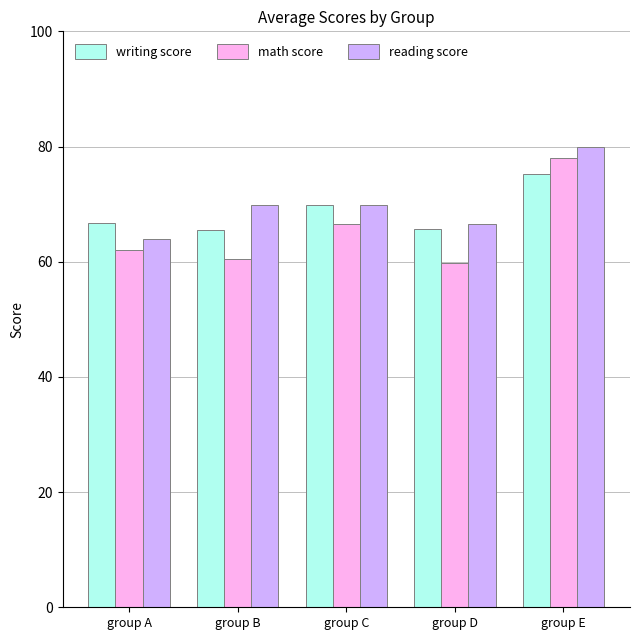

What is the spread (max minus min) of values at group E?

4.7